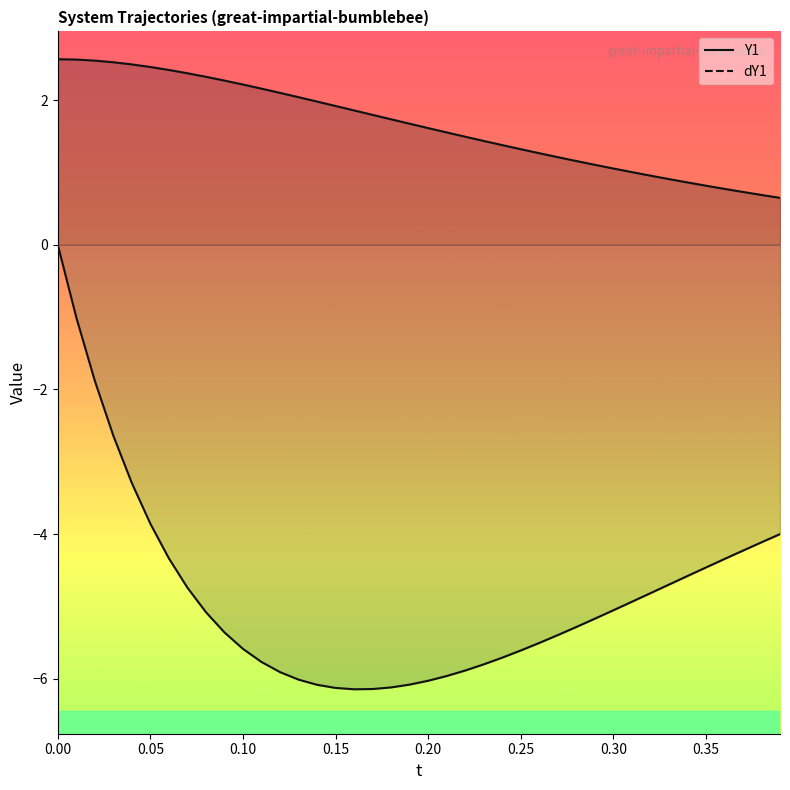

True or false: dY1 and Y1 intersect in this chart.

False